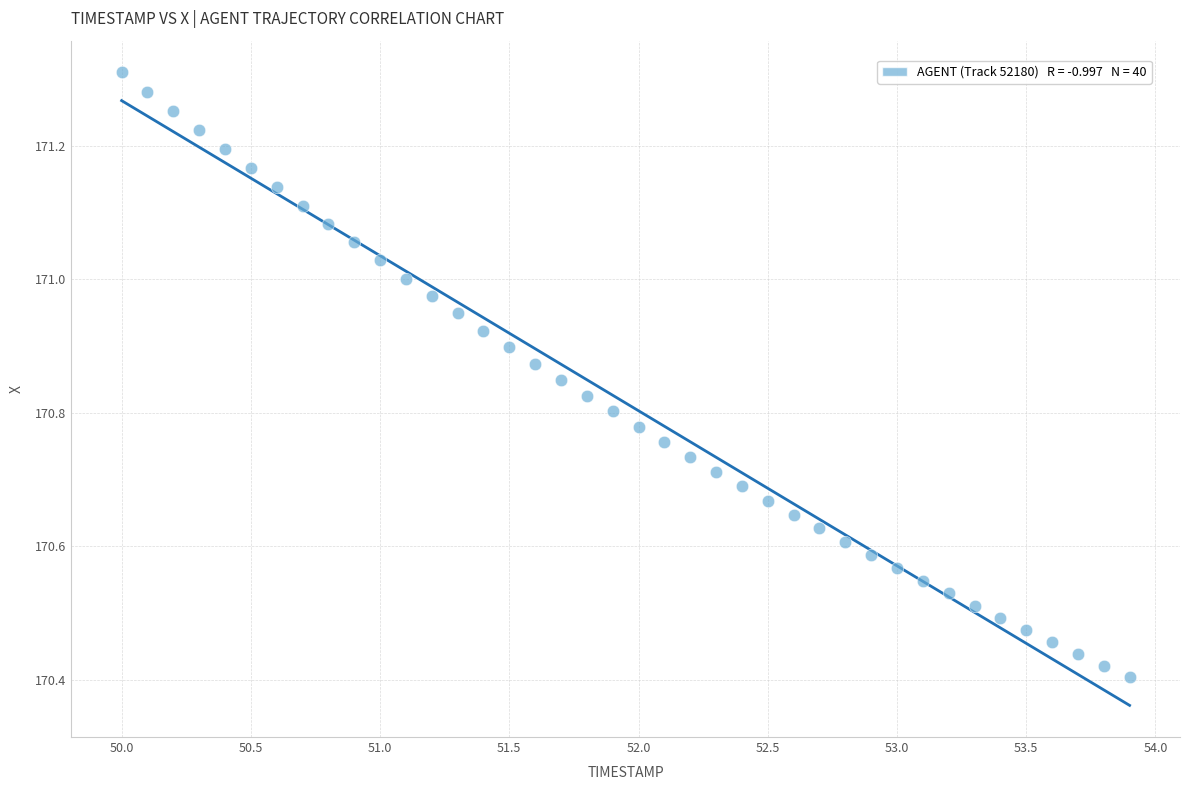

What is the range of Y values (max minus min)?

0.9